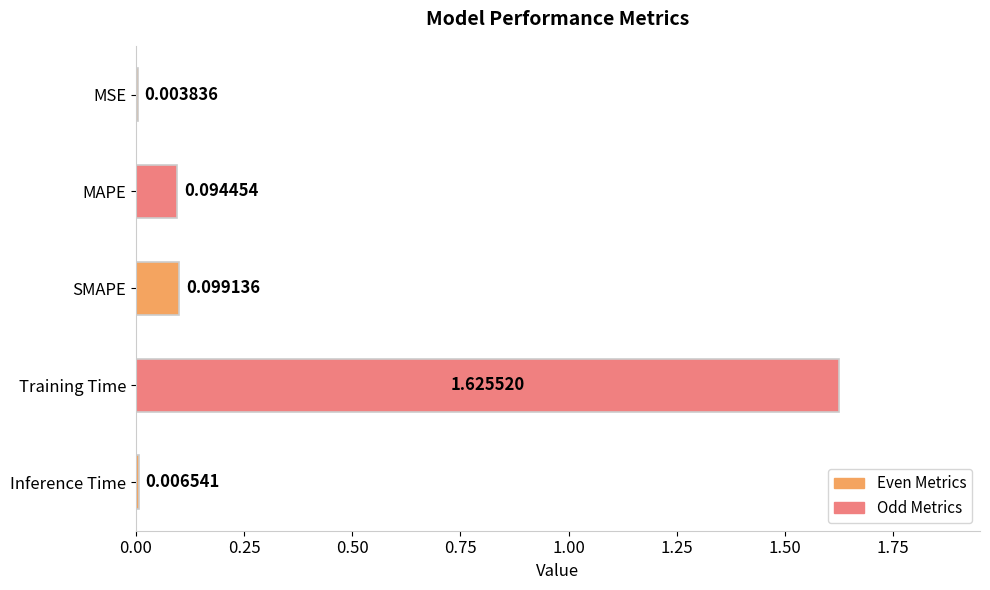

Between Inference Time and MSE, which is larger?

Inference Time